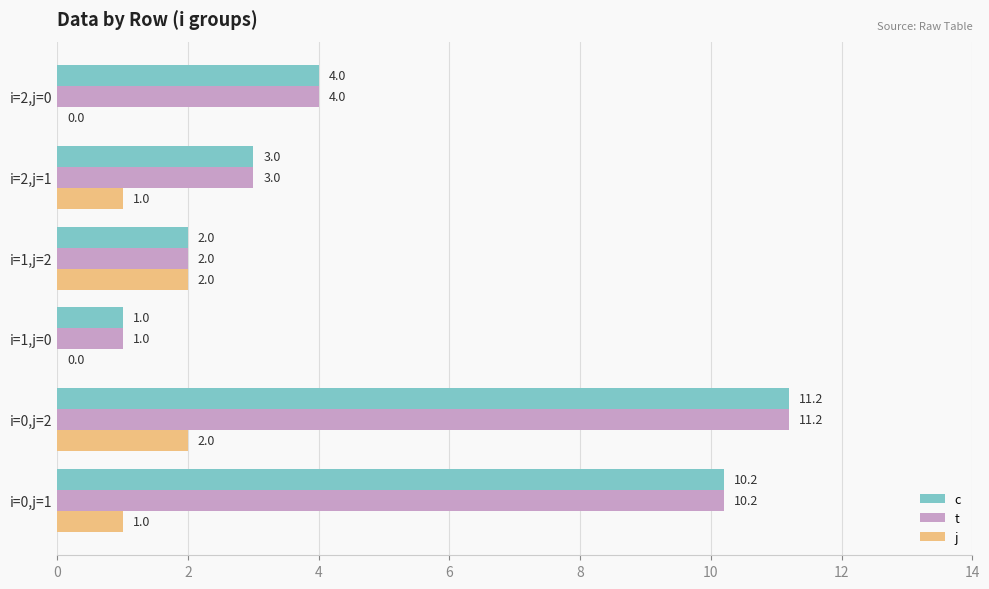

What is the average value of the c series?

5.2